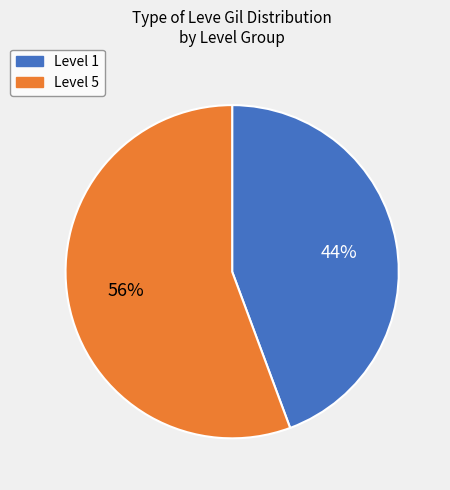

To the nearest percent, what is the average slice percentage?

50%